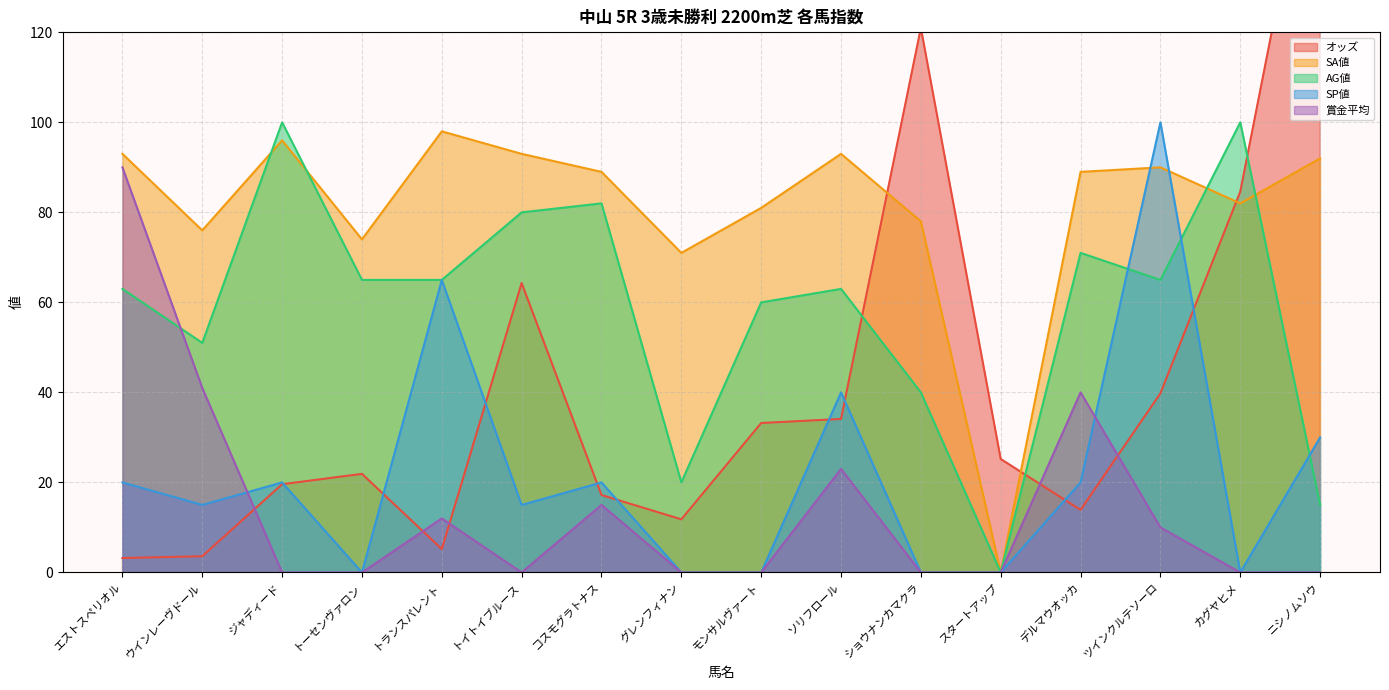

How many lines are shown in the chart?

5